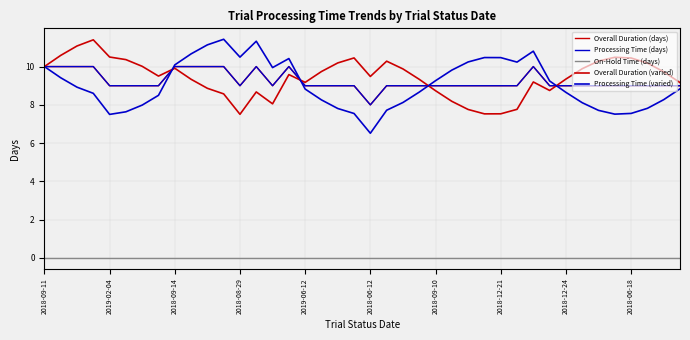

Which category has the lowest value across all series?

2018-09-11